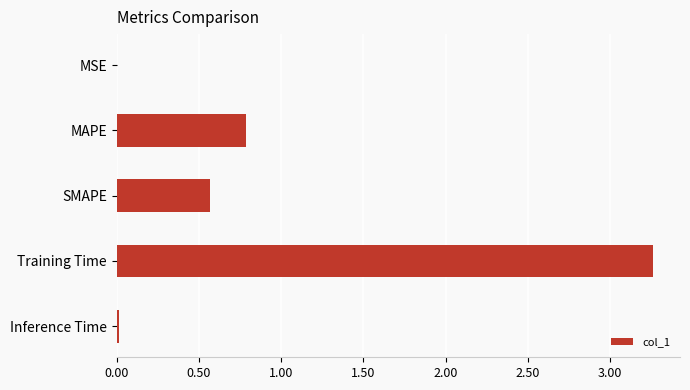

Is it true that the value at SMAPE is 0.6?

True